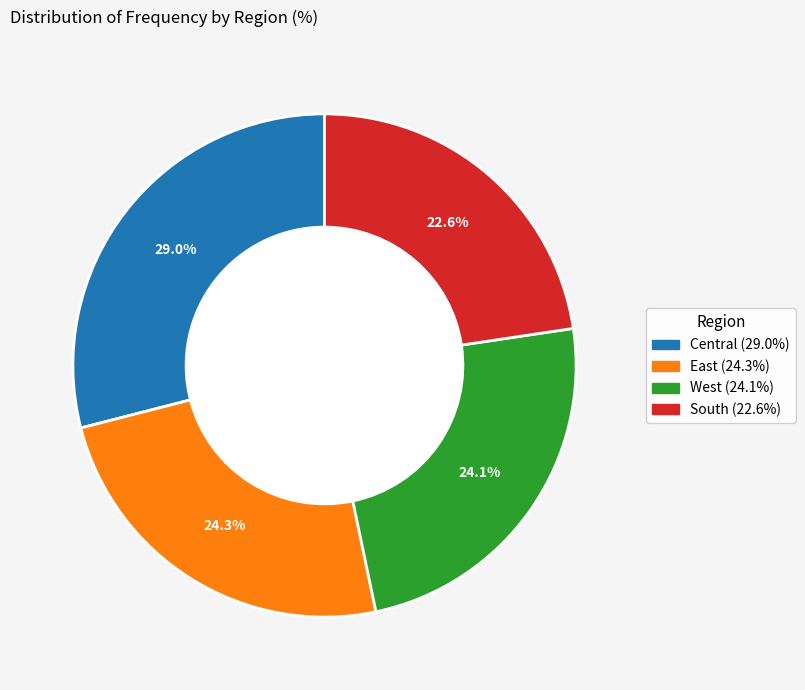

The Central slice represents 37% of the pie. True or false?

False